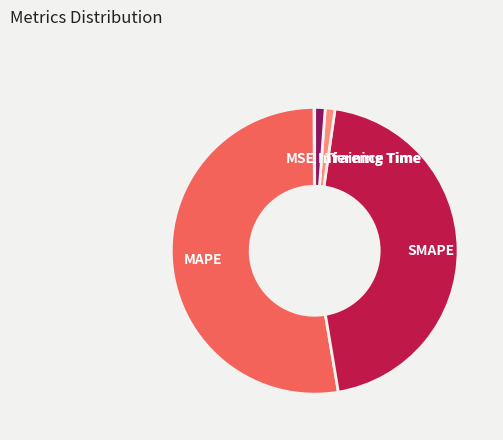

Is it true that Training Time is 1% of the pie?

True